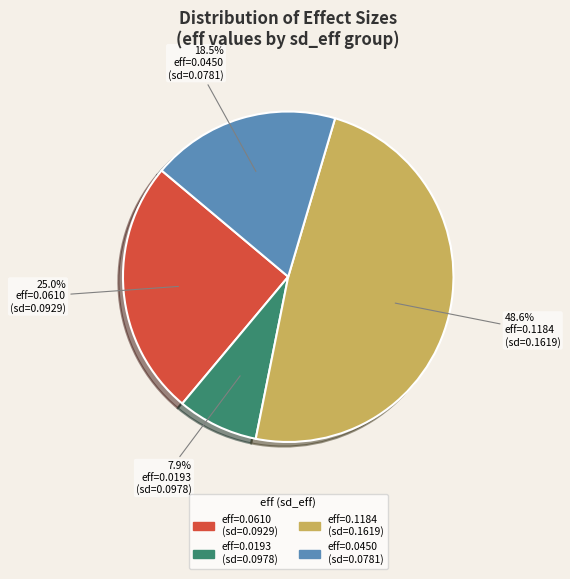

What is the smallest slice in the pie chart?

eff=0.0193 (sd=0.0978)